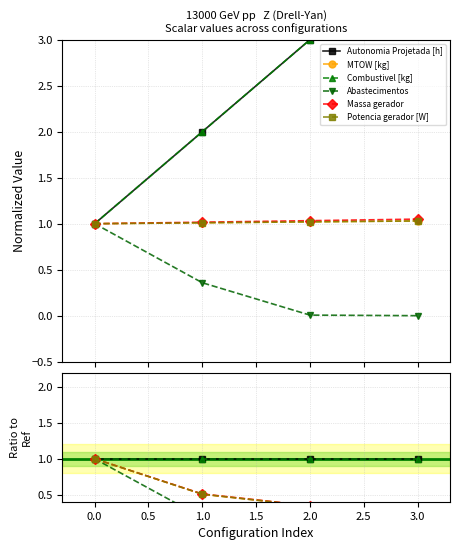

How many lines are shown in the chart?

6